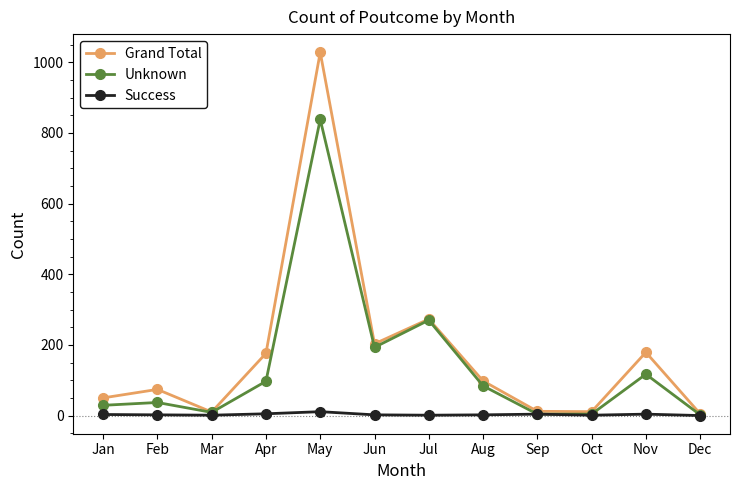

How many data points in Grand Total are less than 98?

6